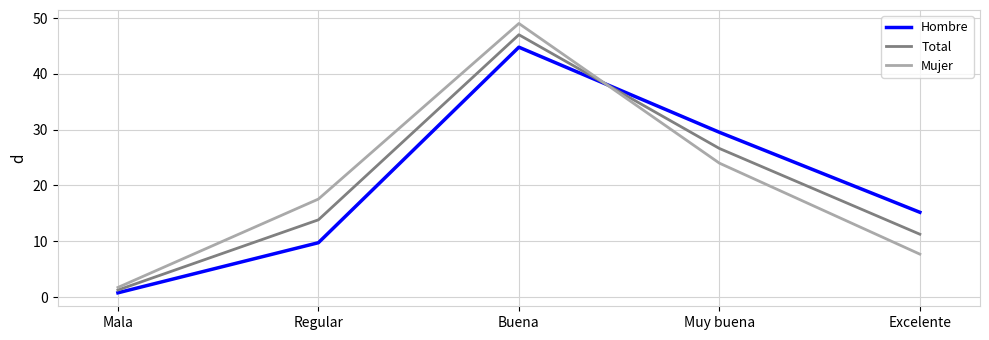

What is the average value of the Mujer series?

20.0